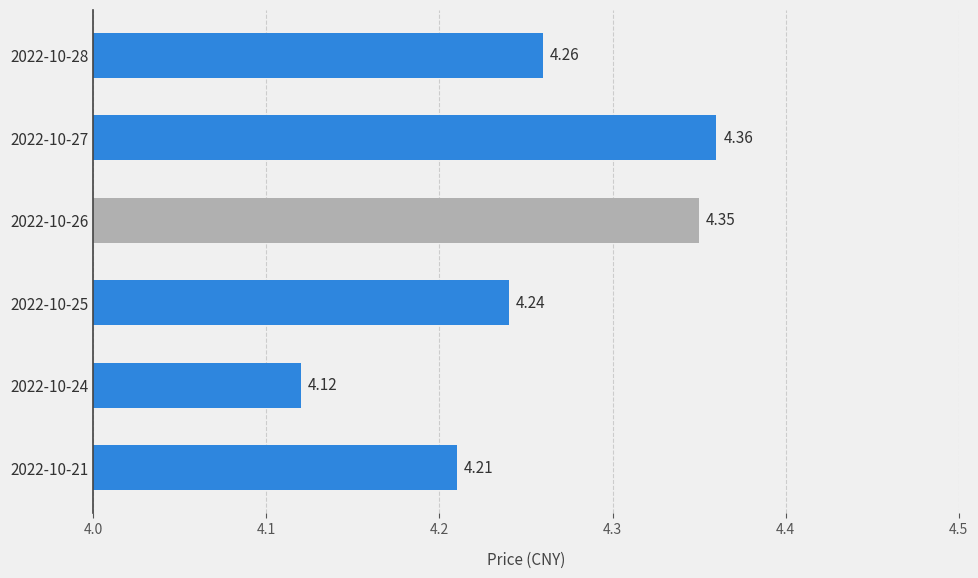

Rank the categories by value from highest to lowest.

2022-10-27, 2022-10-26, 2022-10-28, 2022-10-25, 2022-10-21, 2022-10-24